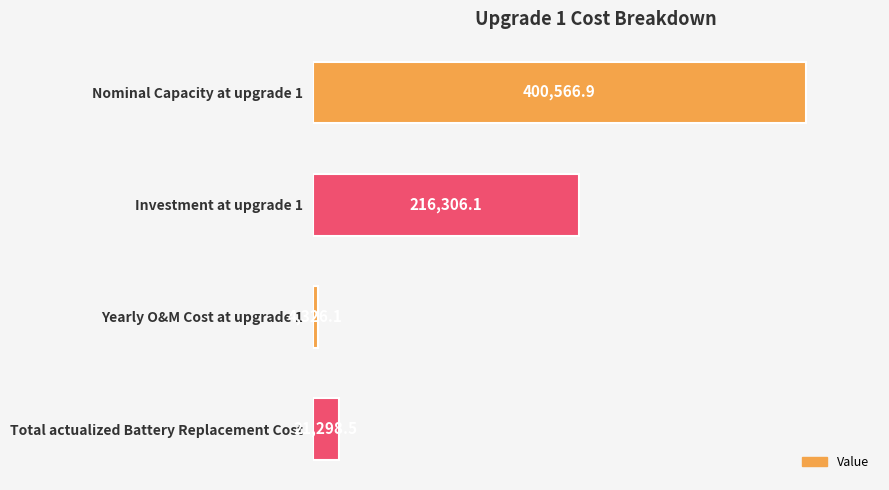

Reading bottom to top, list all the values displayed in this chart.

21298.5	4326.1	216306.1	400566.9